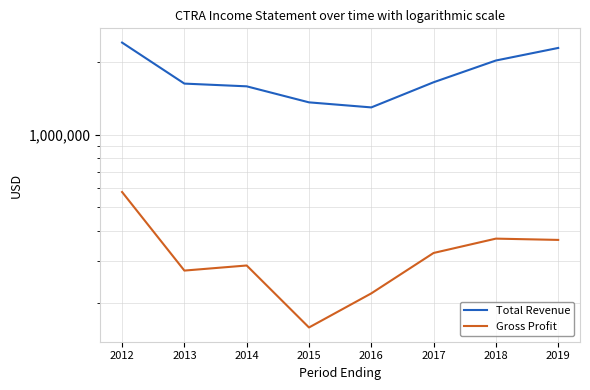

Where is the first local maximum for Gross Profit?

2014